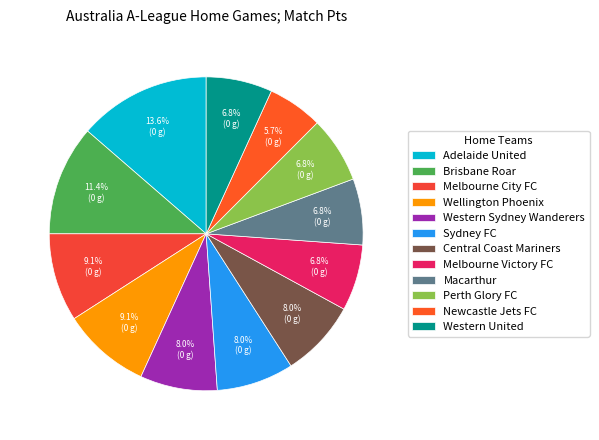

Is it true that Western Sydney Wanderers is 8% of the pie?

True